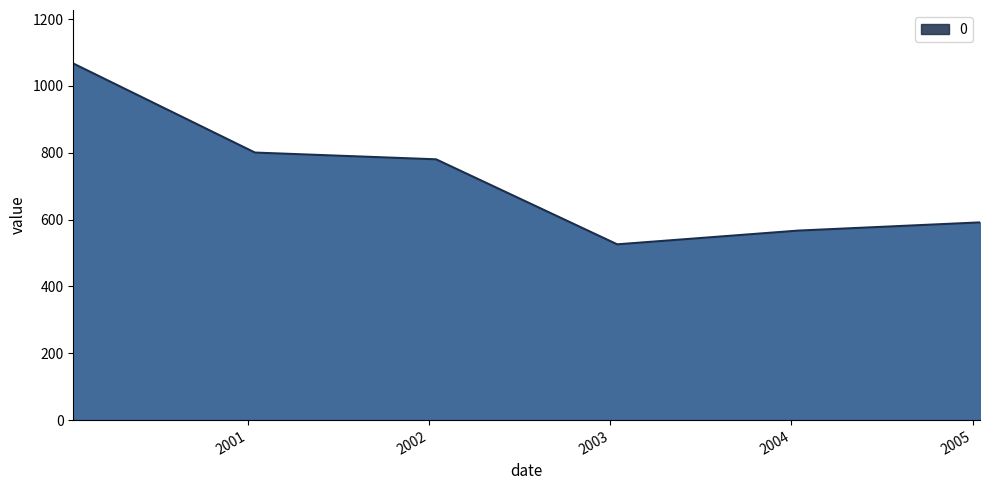

What is the minimum value shown in the chart?

526.0